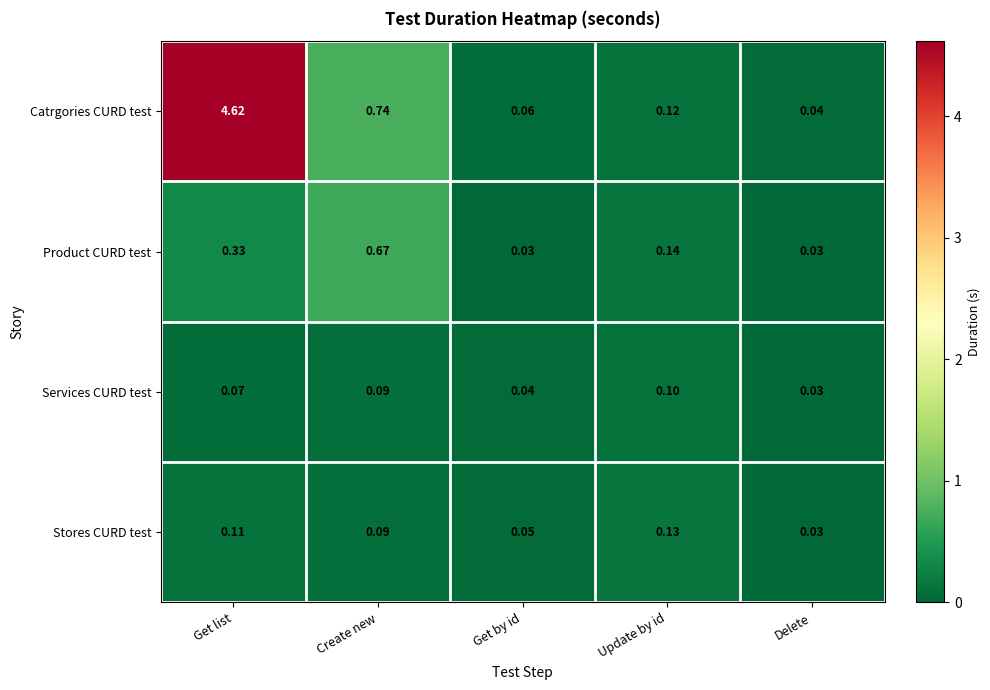

Rank the series by their maximum value, from highest to lowest.

Catrgories CURD test, Product CURD test, Stores CURD test, Services CURD test